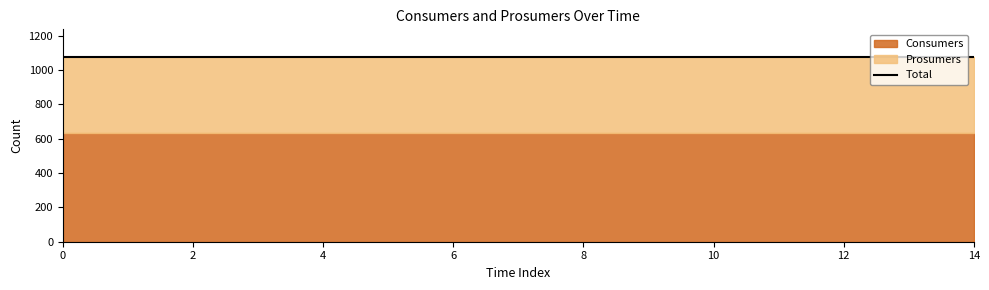

Reading right to left, transcribe all the data shown in this chart.

Consumers: 14=635	13=635	12=635	11=635	10=635	9=635	8=635	7=635	6=635	5=635	4=635	3=635	2=635	1=635	0=635
Prosumers: 14=440	13=440	12=440	11=440	10=440	9=440	8=440	7=440	6=440	5=440	4=440	3=440	2=440	1=440	0=440